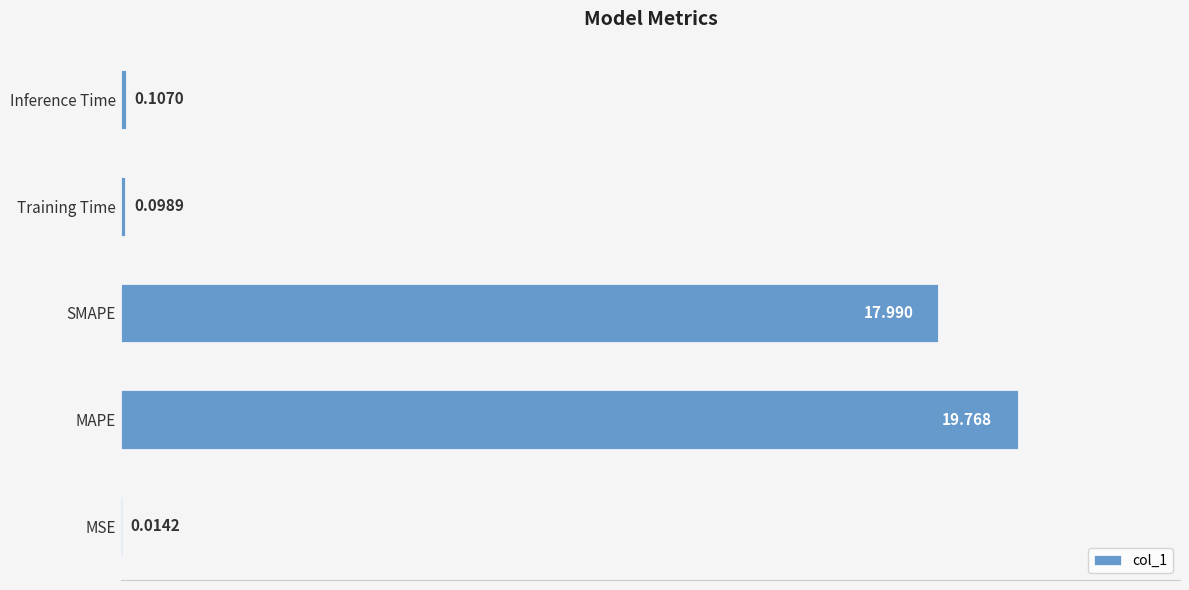

Between MAPE and MSE, which is larger?

MAPE